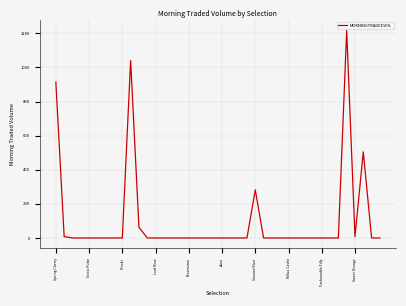

What is the difference between the maximum and minimum values?

1216.7